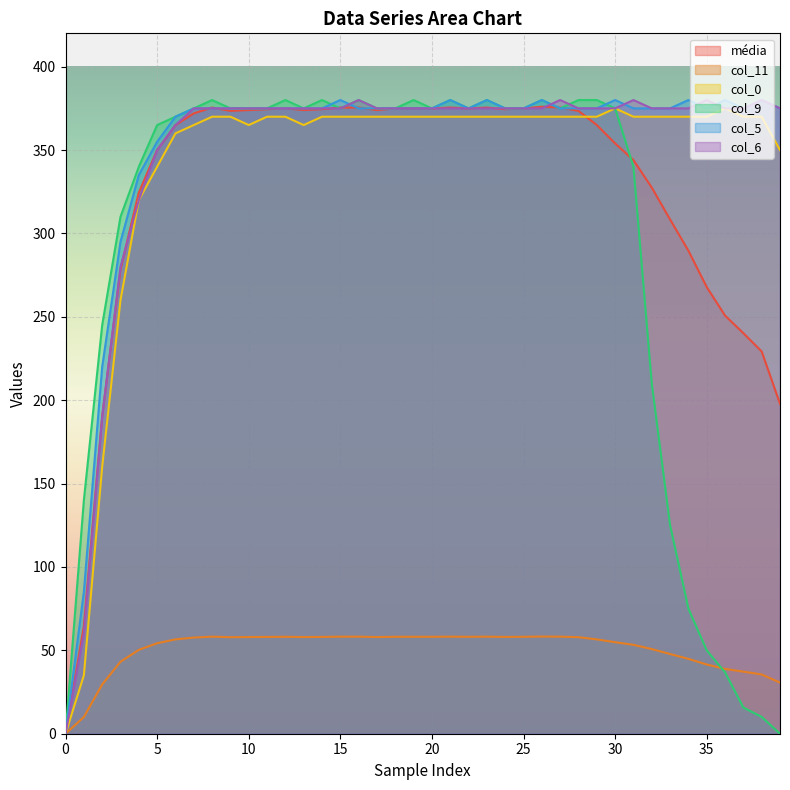

What is the highest value of the col_9 series?

380.0